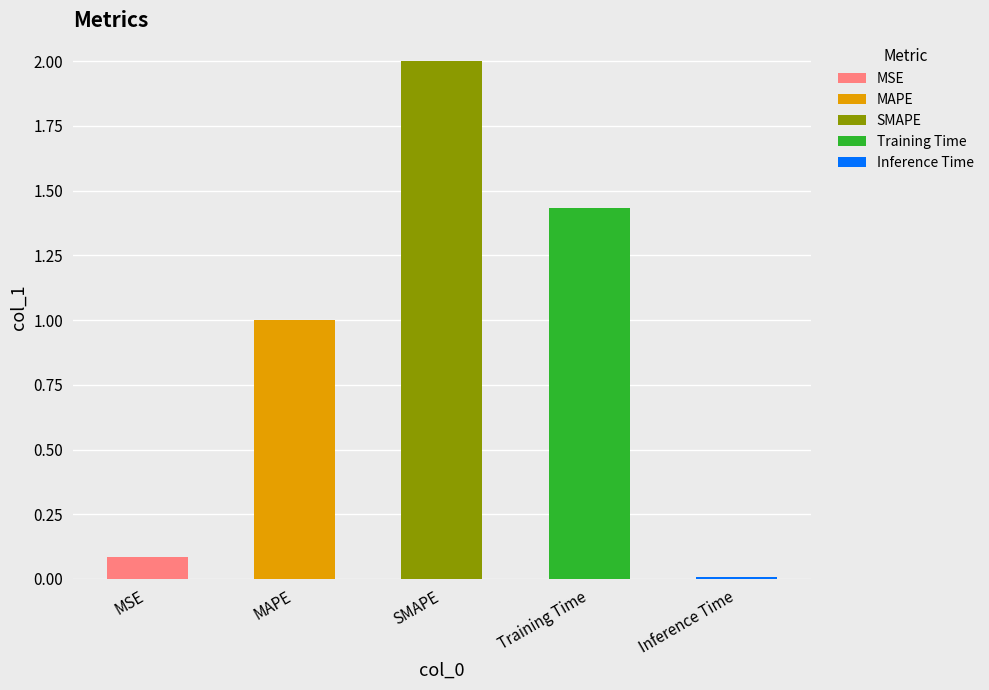

Between MSE and SMAPE, which is larger?

SMAPE